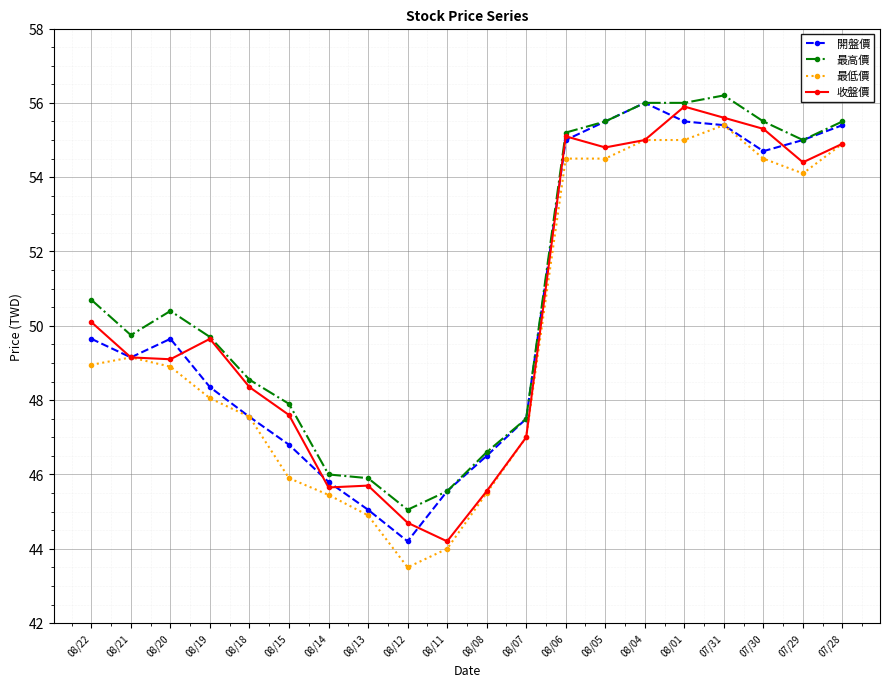

Read the 最高價 value at 08/08.

46.6